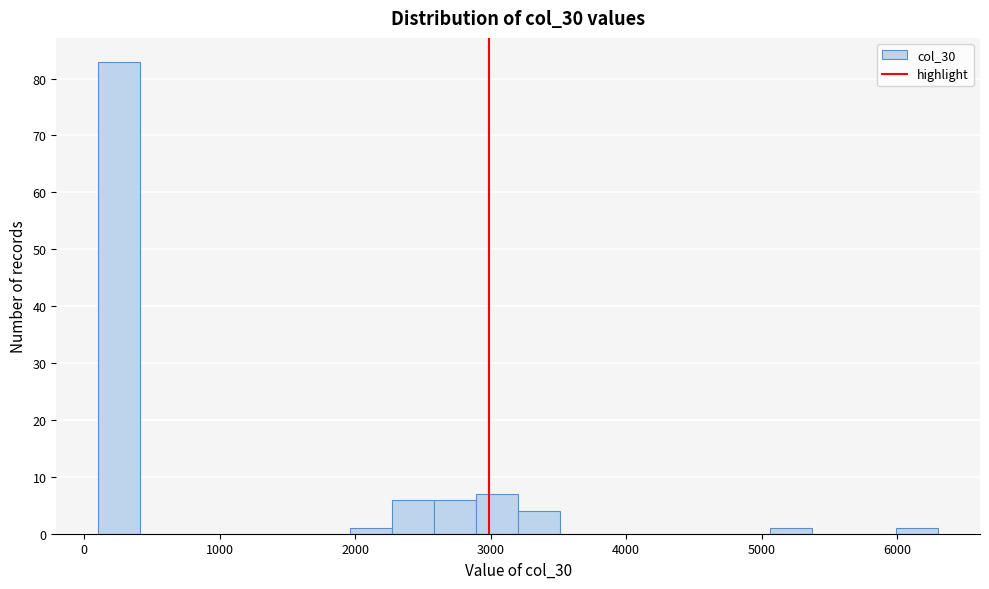

Read against the x-axis, roughly where is the centre of the tallest bar?

300